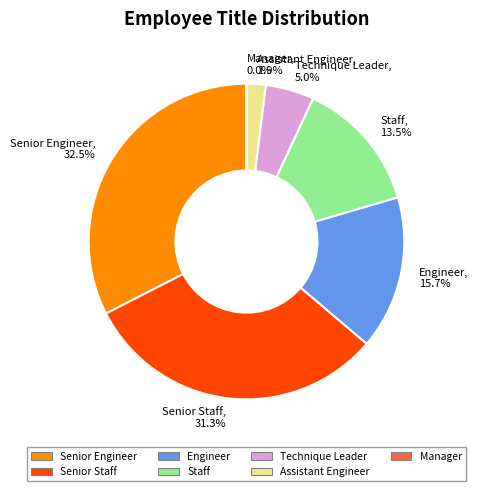

How much of the chart is everything except Senior Engineer?

67.5%